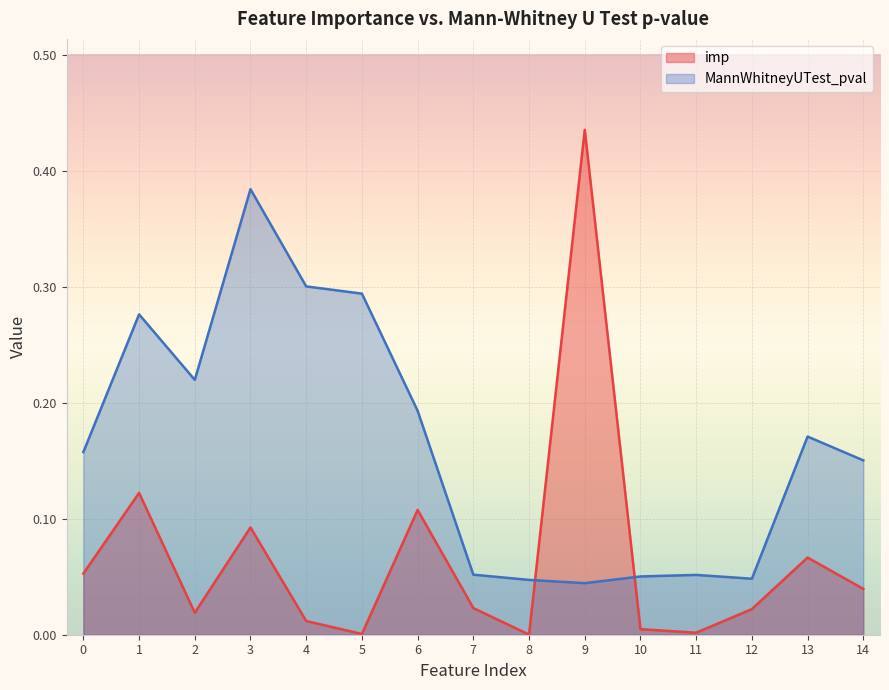

Where is the first local minimum for imp?

2